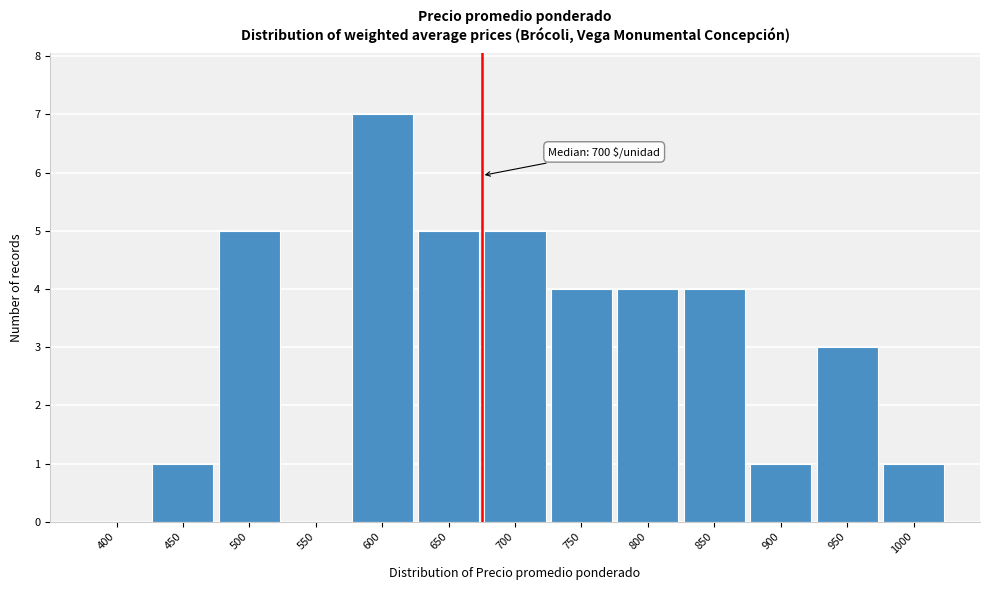

Reading left to right, extract all data points from this chart.

400=0	450=1	500=5	550=0	600=7	650=5	700=5	750=4	800=4	850=4	900=1	950=3	1000=1